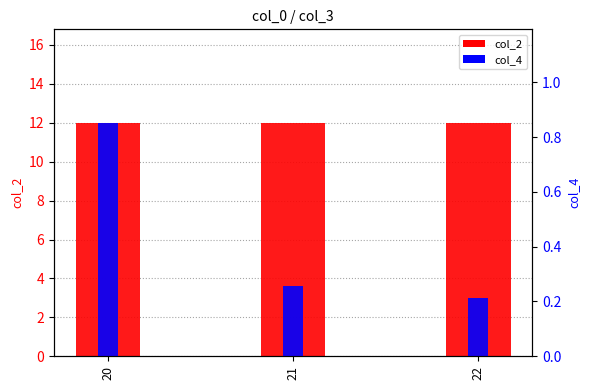

What are all the series names shown in the legend?

col_2, col_4